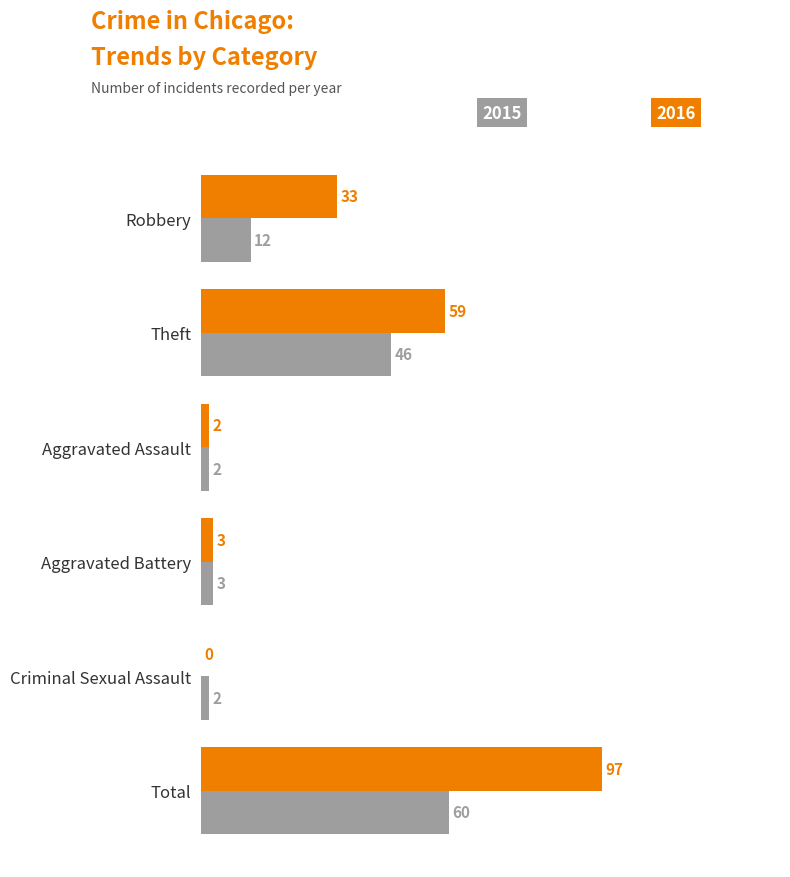

Which label corresponds to the largest value in the chart?

Total